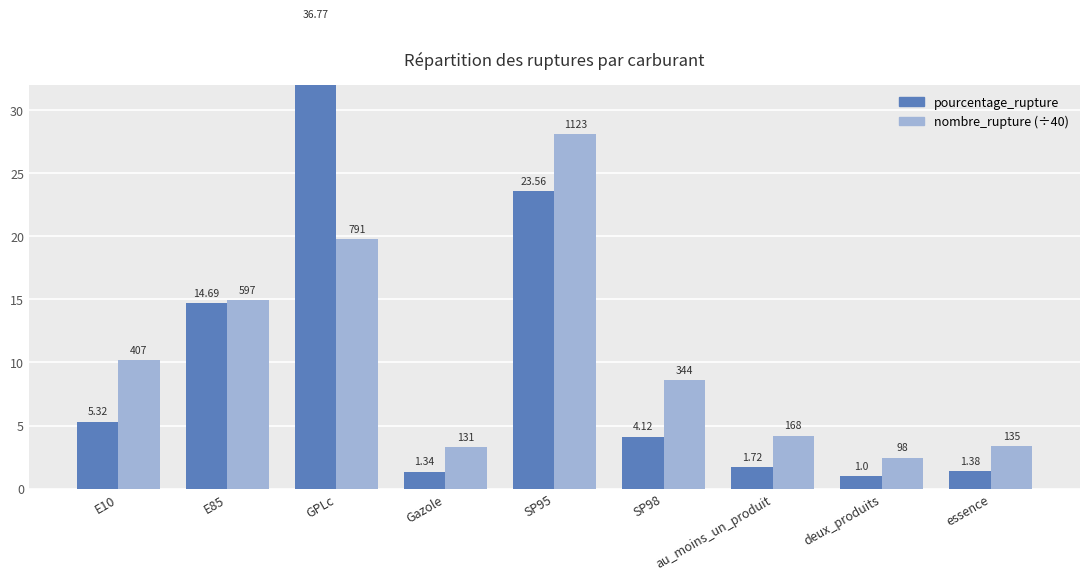

What position from the left is SP95?

5